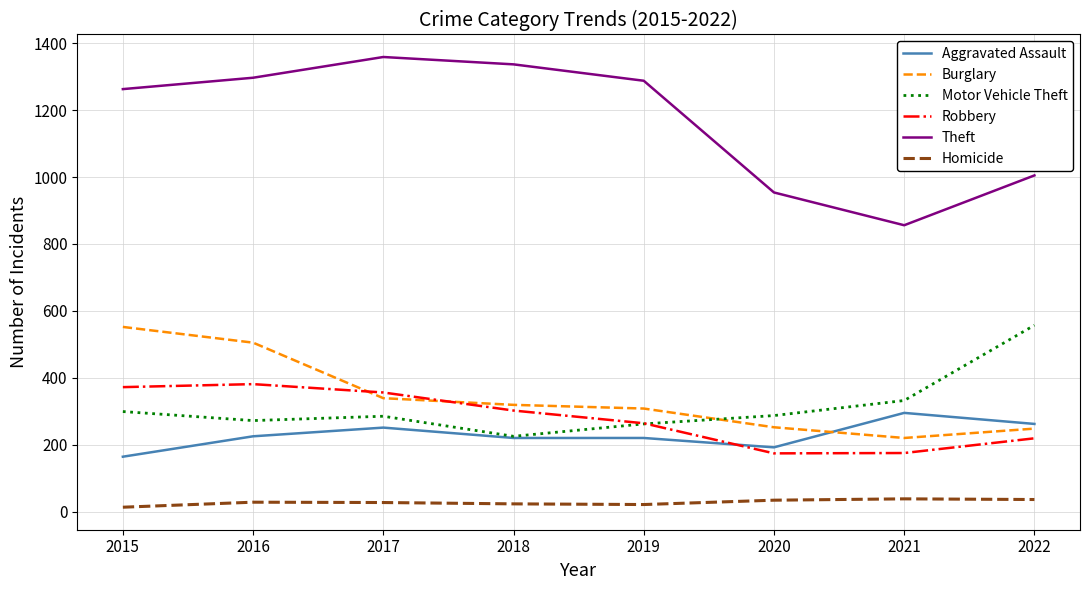

The Theft series shows 2395 at 2017. True or false?

False